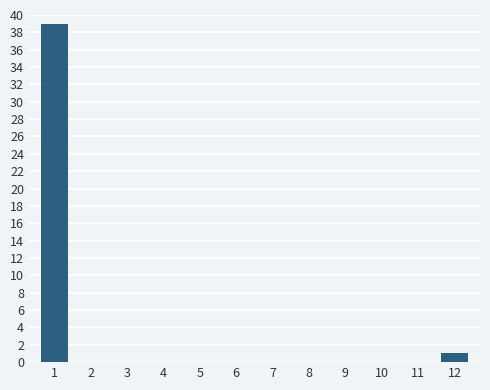

Reading left to right, transcribe all the data shown in this chart.

1=39	2=0	3=0	4=0	5=0	6=0	7=0	8=0	9=0	10=0	11=0	12=1